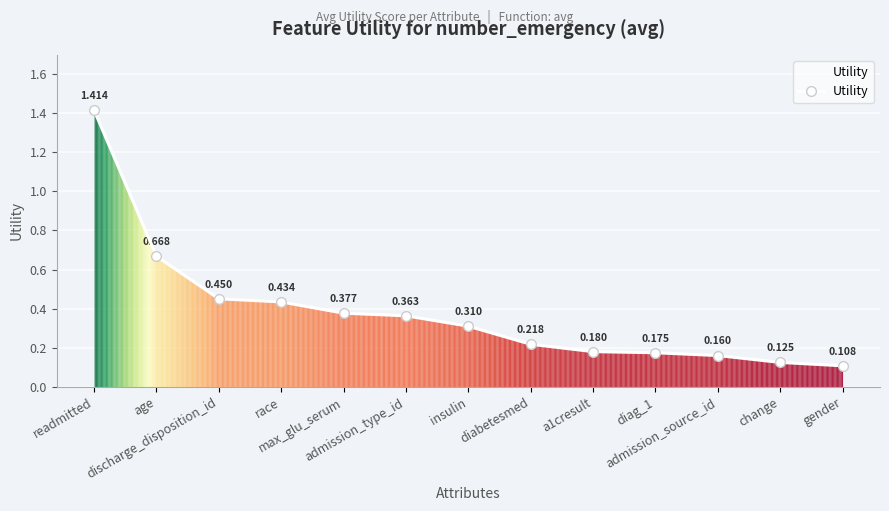

True or false: the data has more than 1 interior local peaks.

False